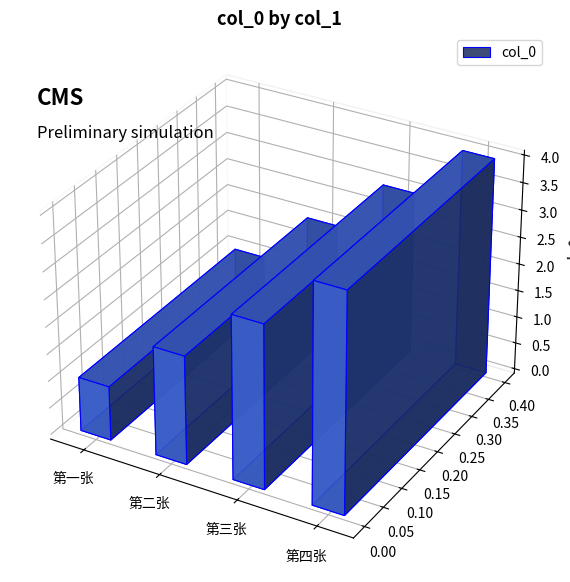

Is it true that the value at 第二张 is 1?

False